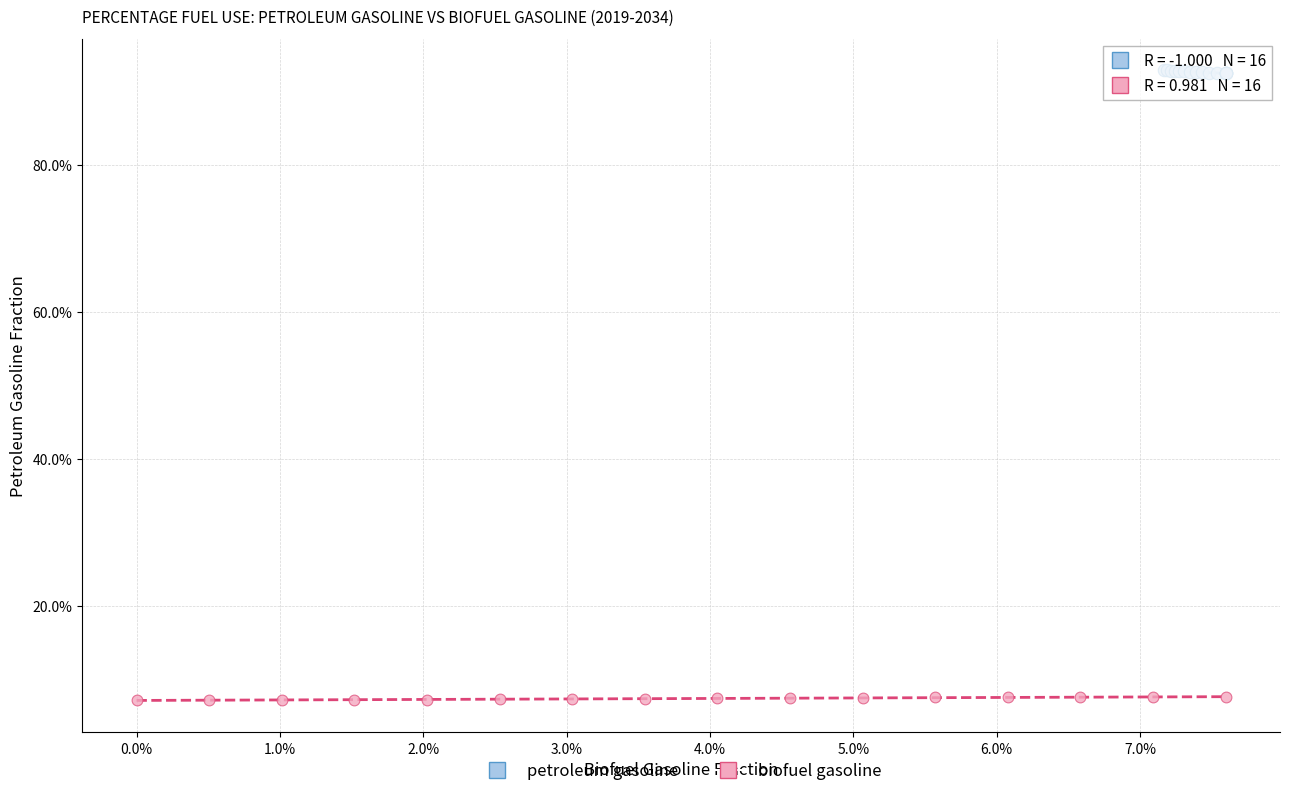

What are all the series names shown in the legend?

petroleum gasoline, biofuel gasoline